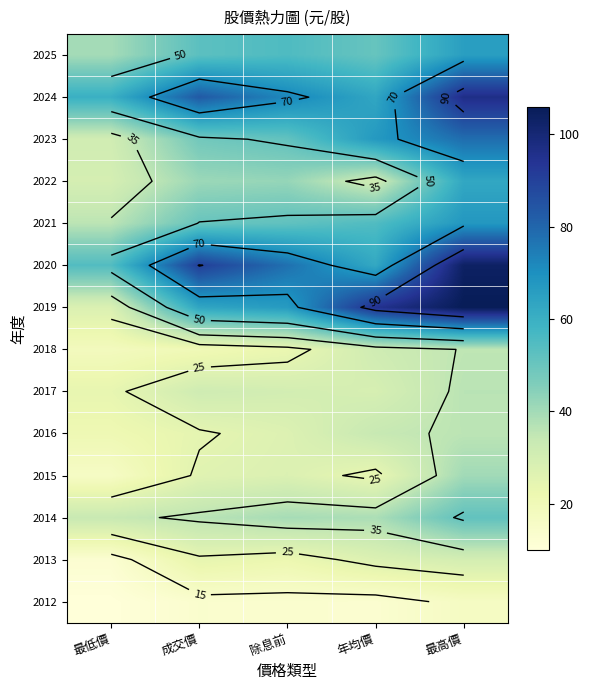

Which has a higher value, 最低價 or 最高價?

最高價